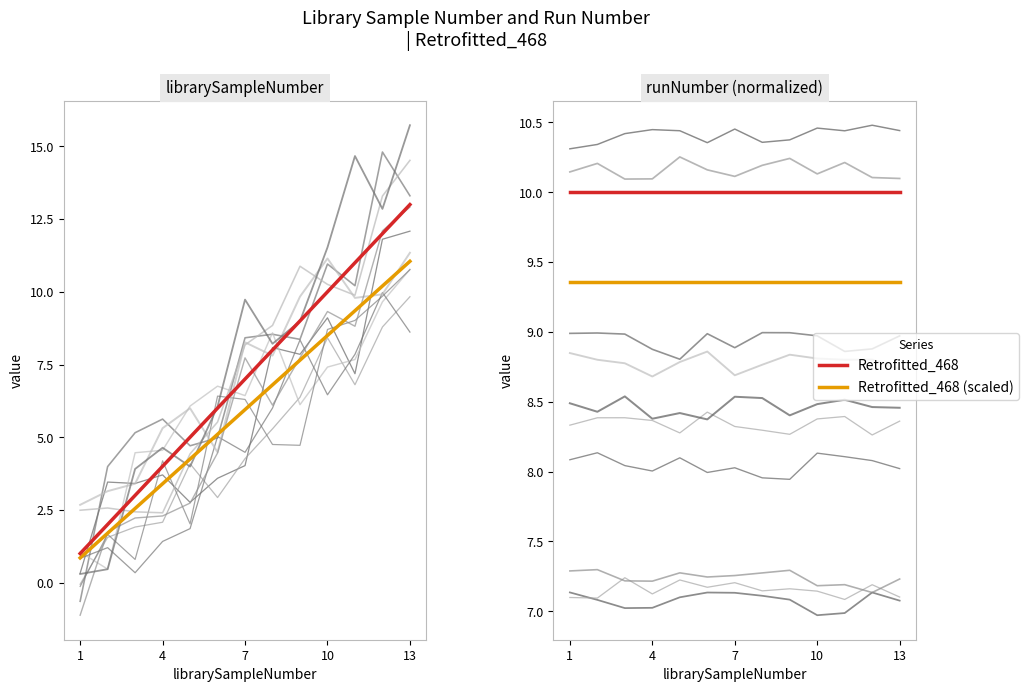

What is the label of the 4th point from the right?

10